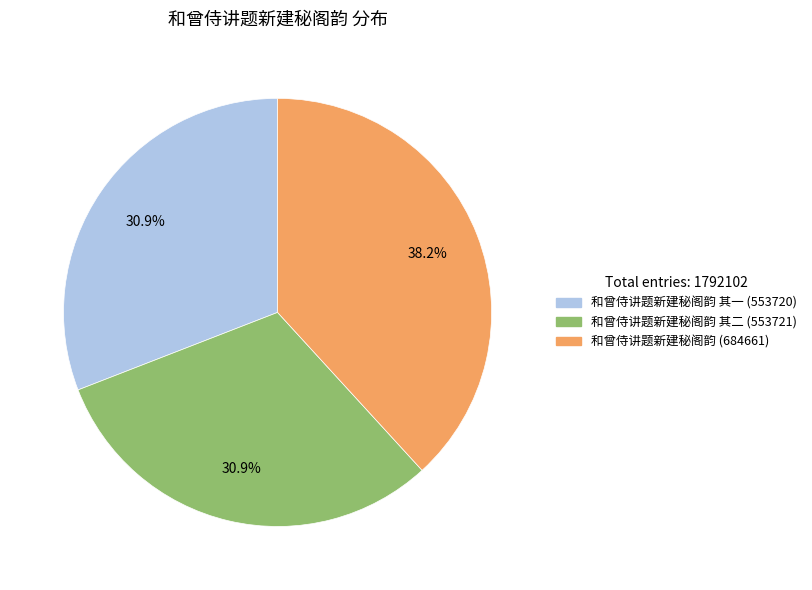

How many segments does this pie chart have?

3